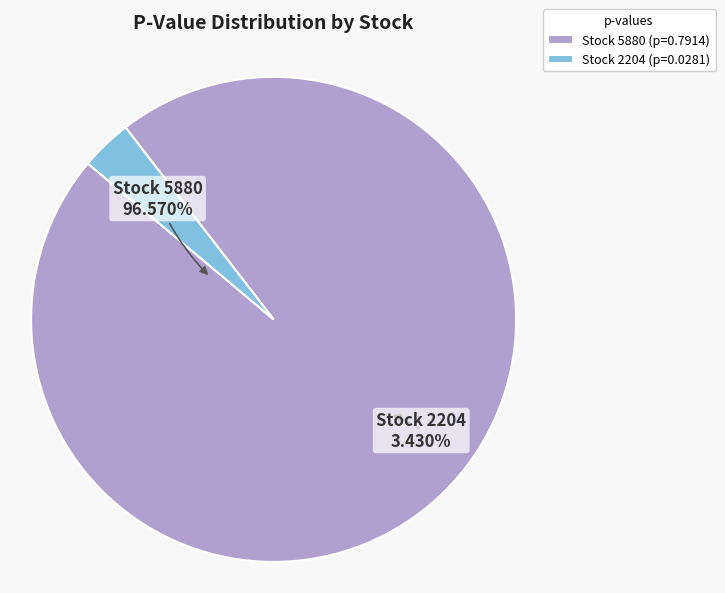

How many segments does this pie chart have?

2